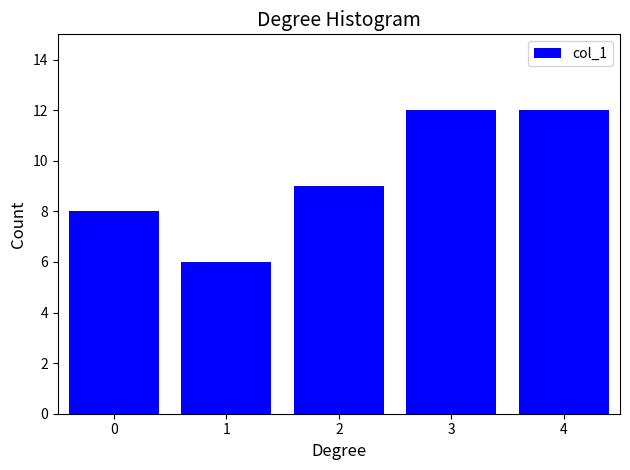

Reading left to right, what are all the values shown in this chart?

0=8	1=6	2=9	3=12	4=12